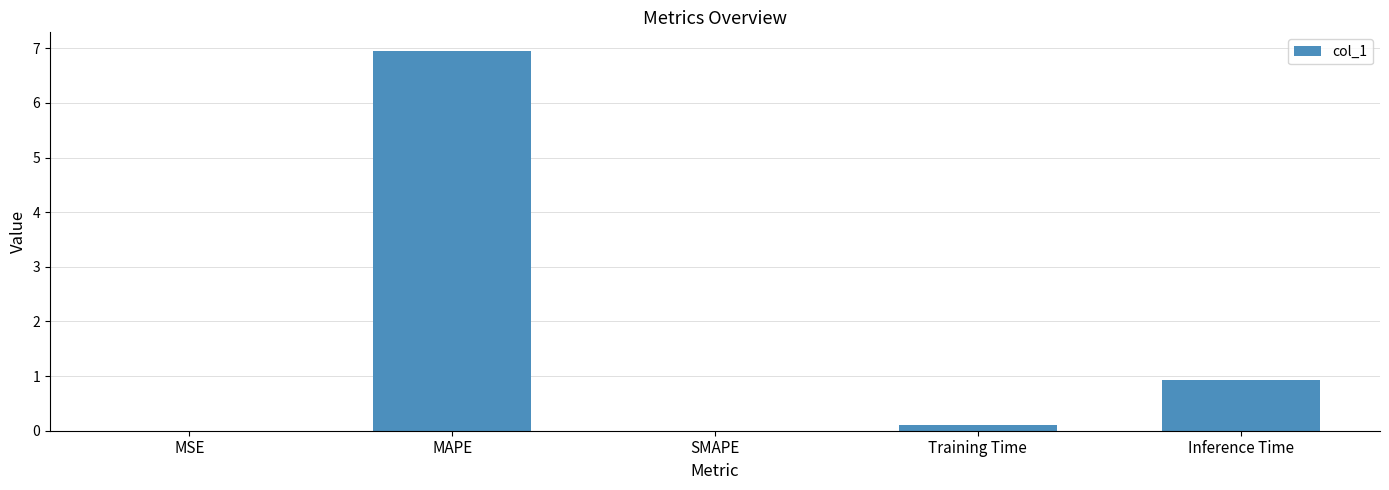

Between SMAPE and Inference Time, which is larger?

Inference Time